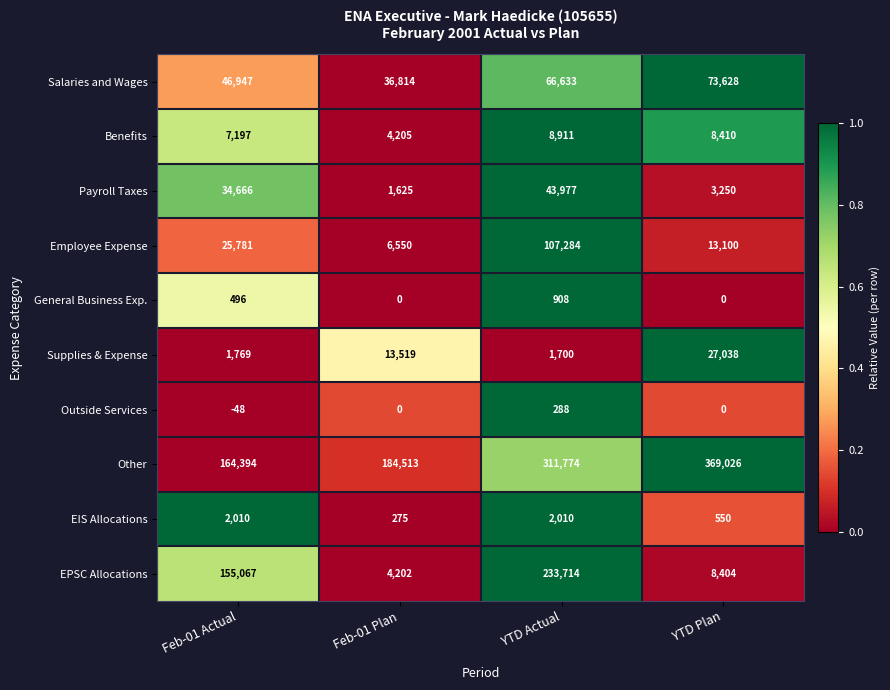

The value of Outside Services at YTD Plan is 0. True or false?

True